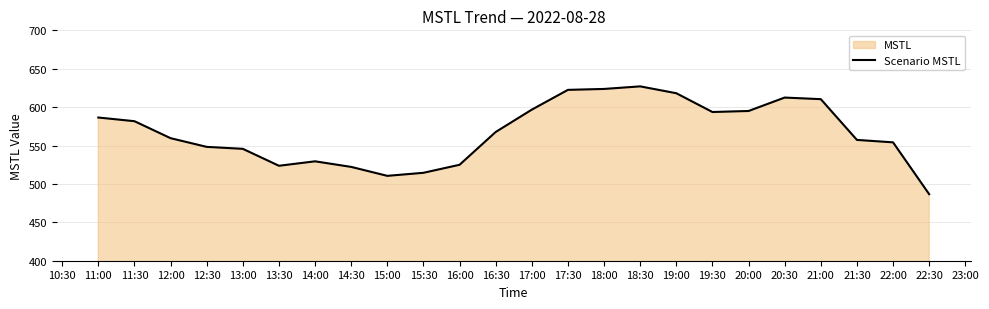

What position from the right is 15:00?

16